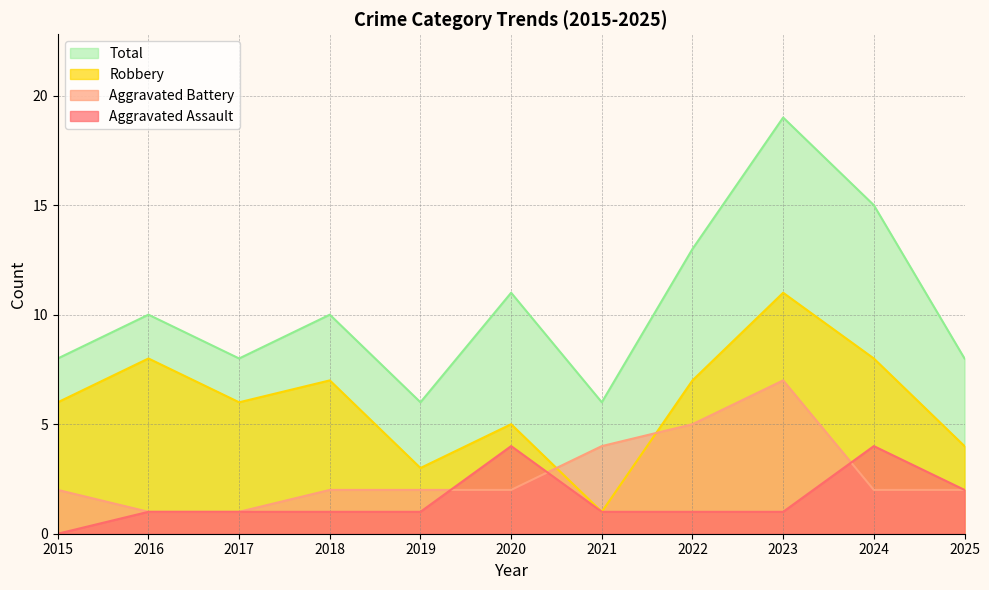

What is the value of the Aggravated Assault point at the 9th from the left?

1